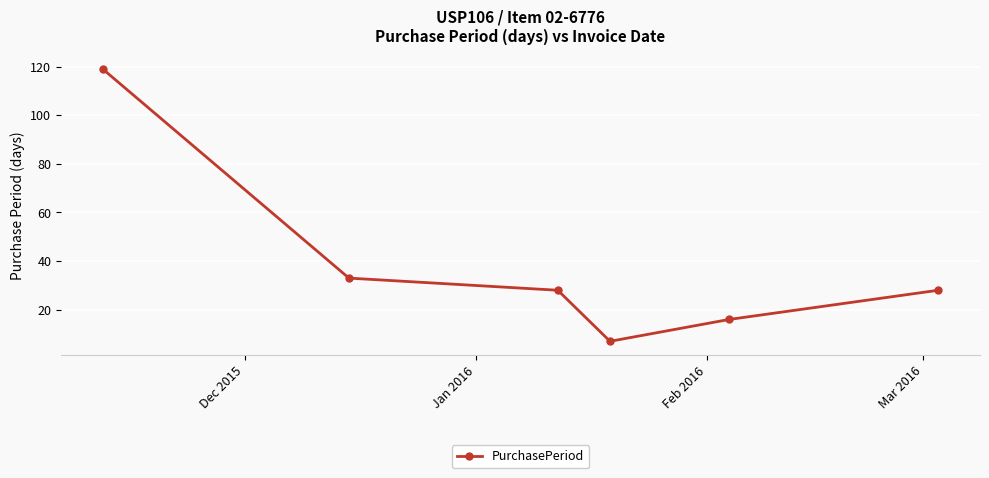

How many lines are shown in the chart?

1